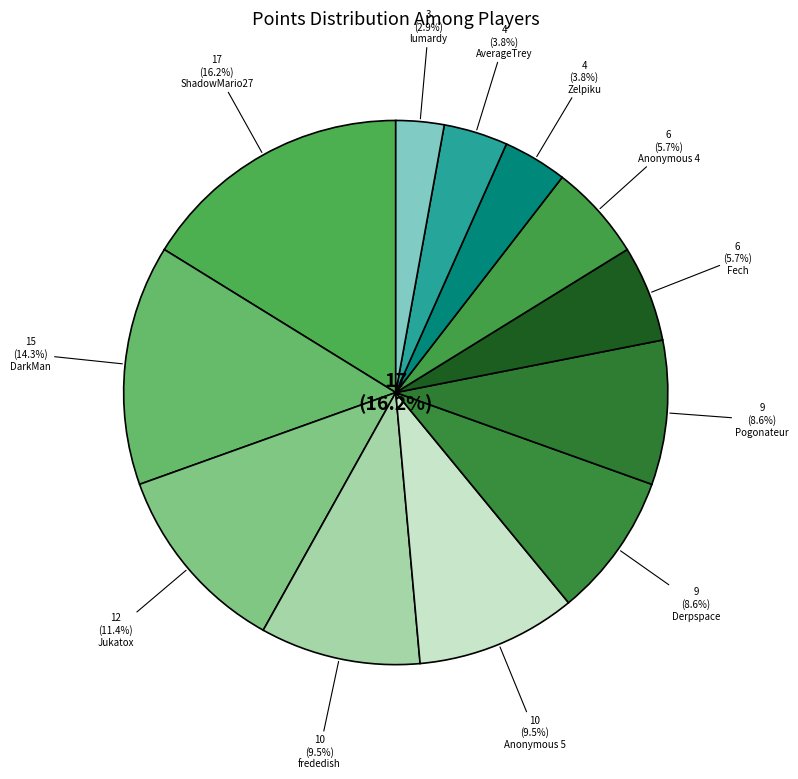

How many slices are in this pie chart?

12